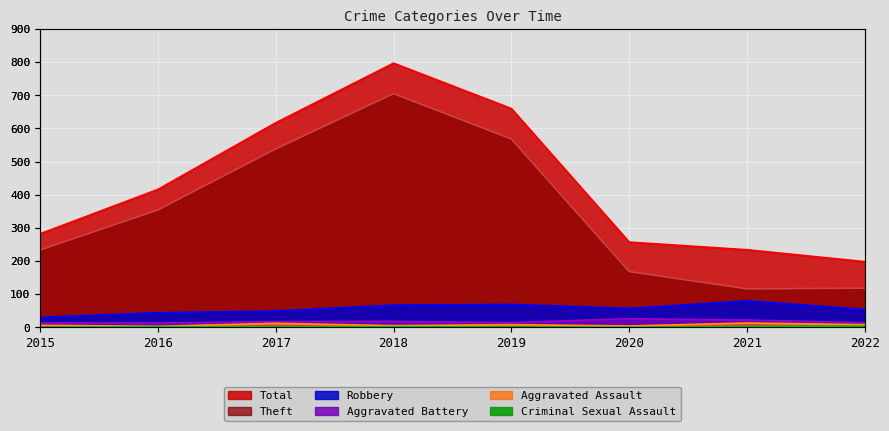

Rank the series at 2016 from highest to lowest value.

Total, Theft, Robbery, Aggravated Battery, Aggravated Assault, Criminal Sexual Assault